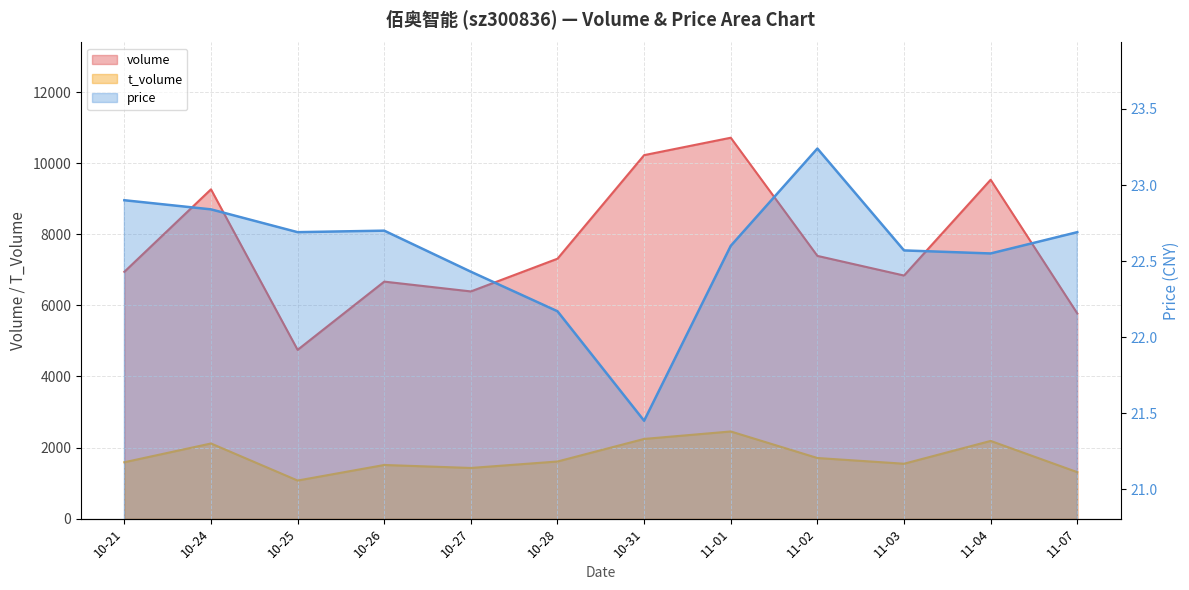

What is the label of the 1st point from the right?

11-07